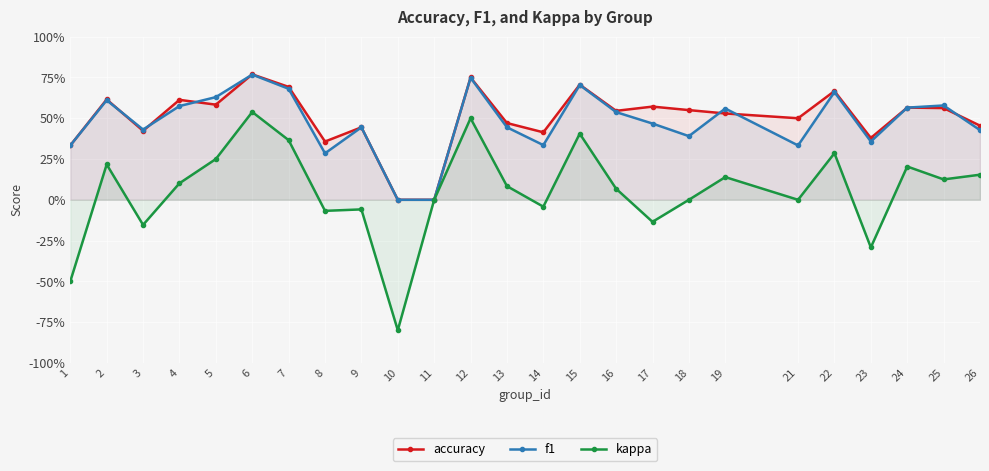

After their last crossing, which series has the higher values: accuracy or f1?

accuracy